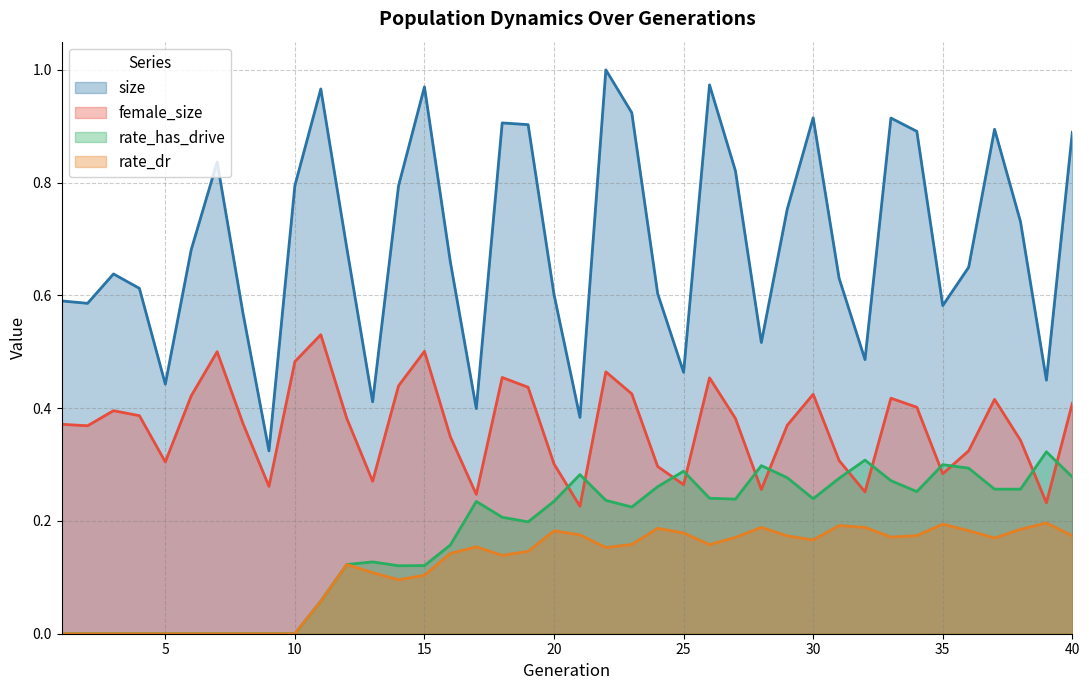

How many female_size values are between 0 and 1?

40